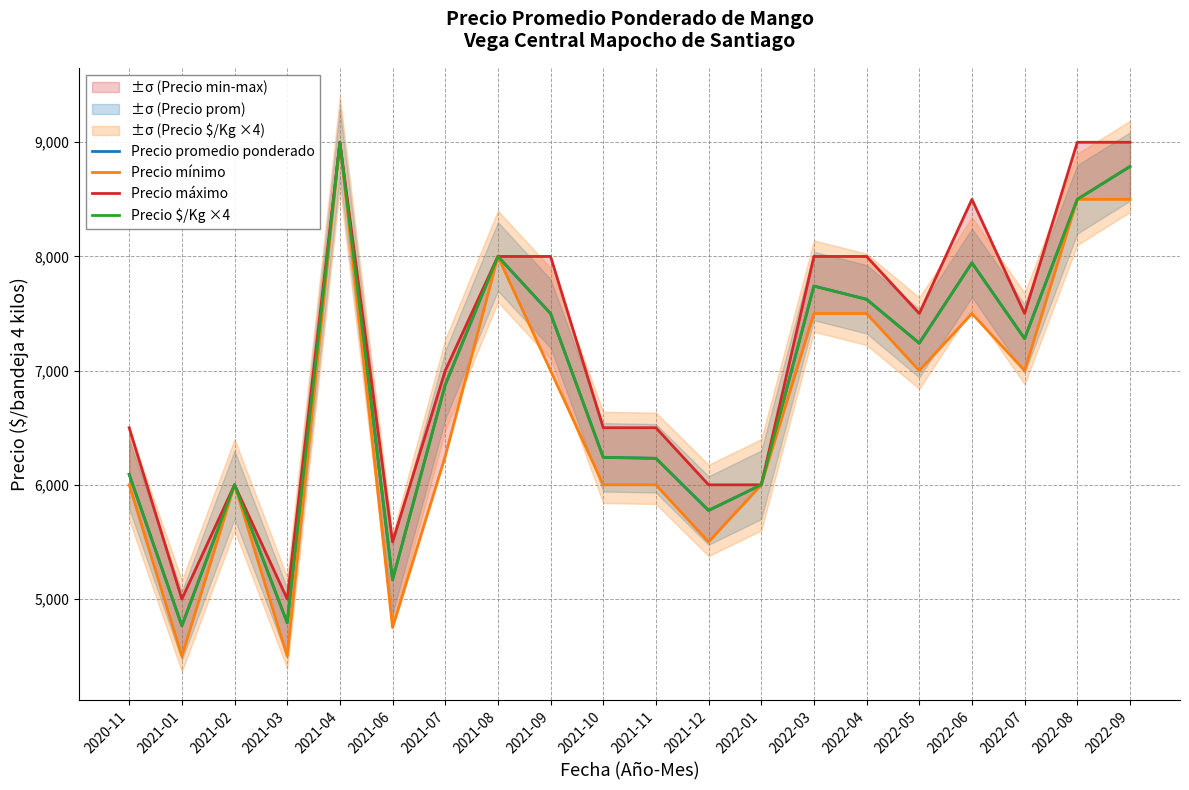

The Precio promedio ponderado series shows 3817 at 2022-04. True or false?

False